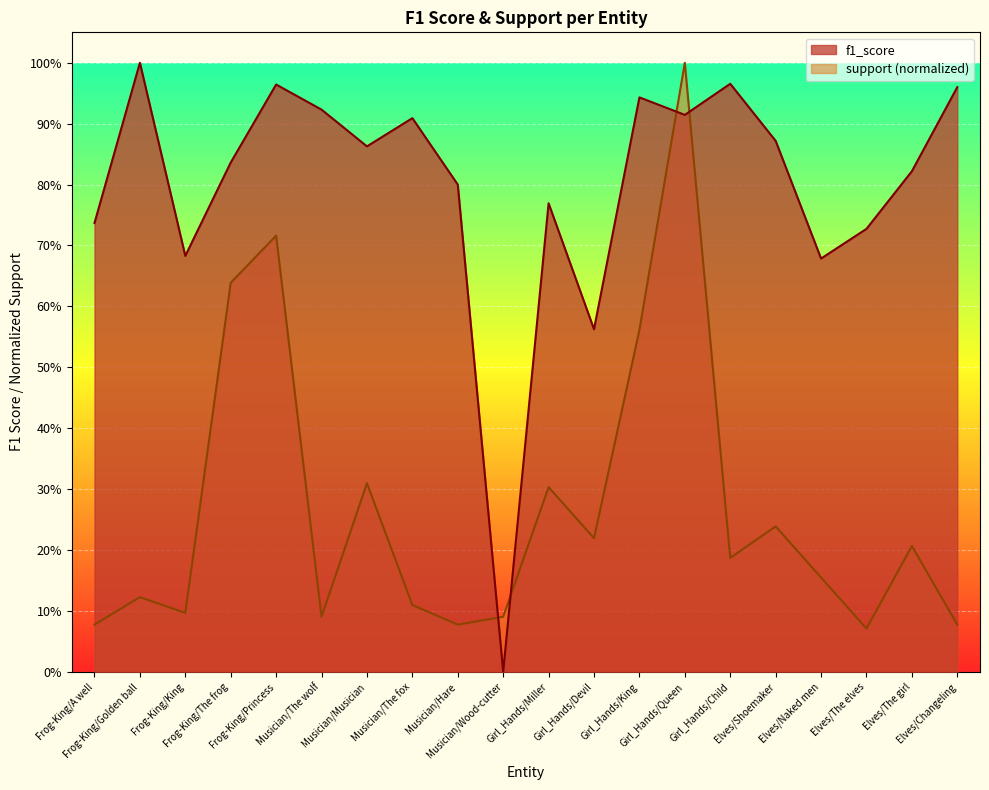

Is it true that support equals 0.0 at Musician/The fox?

False